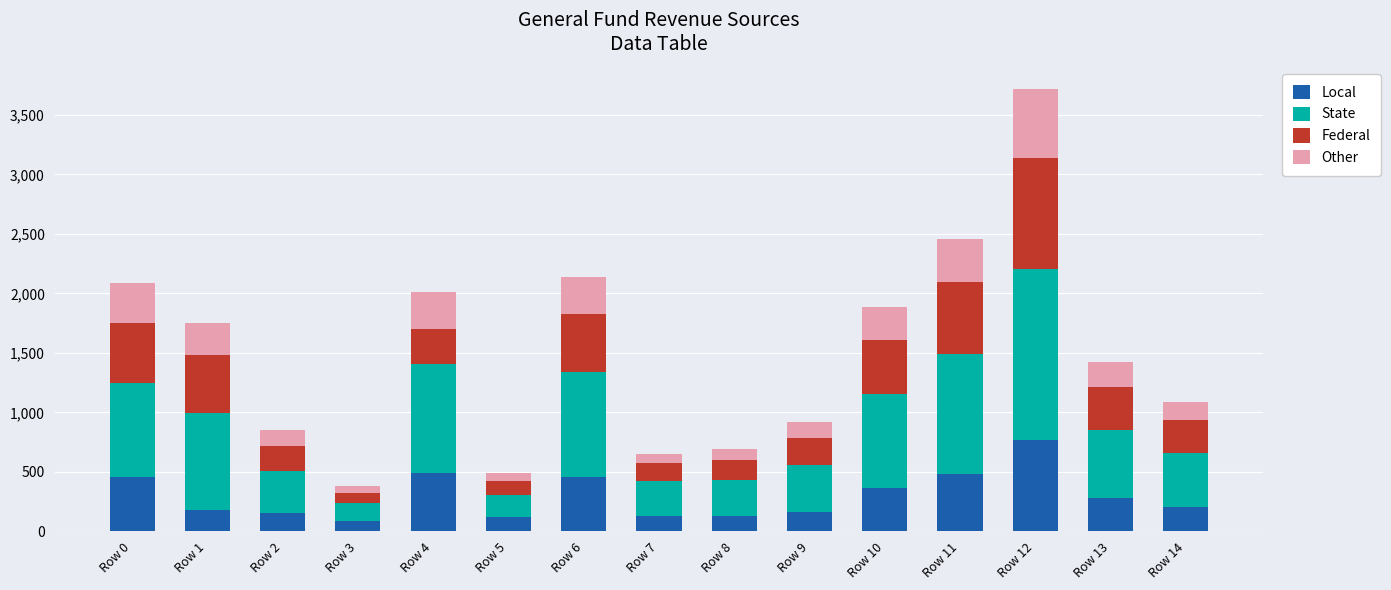

What is the lowest value of the Local series?

87